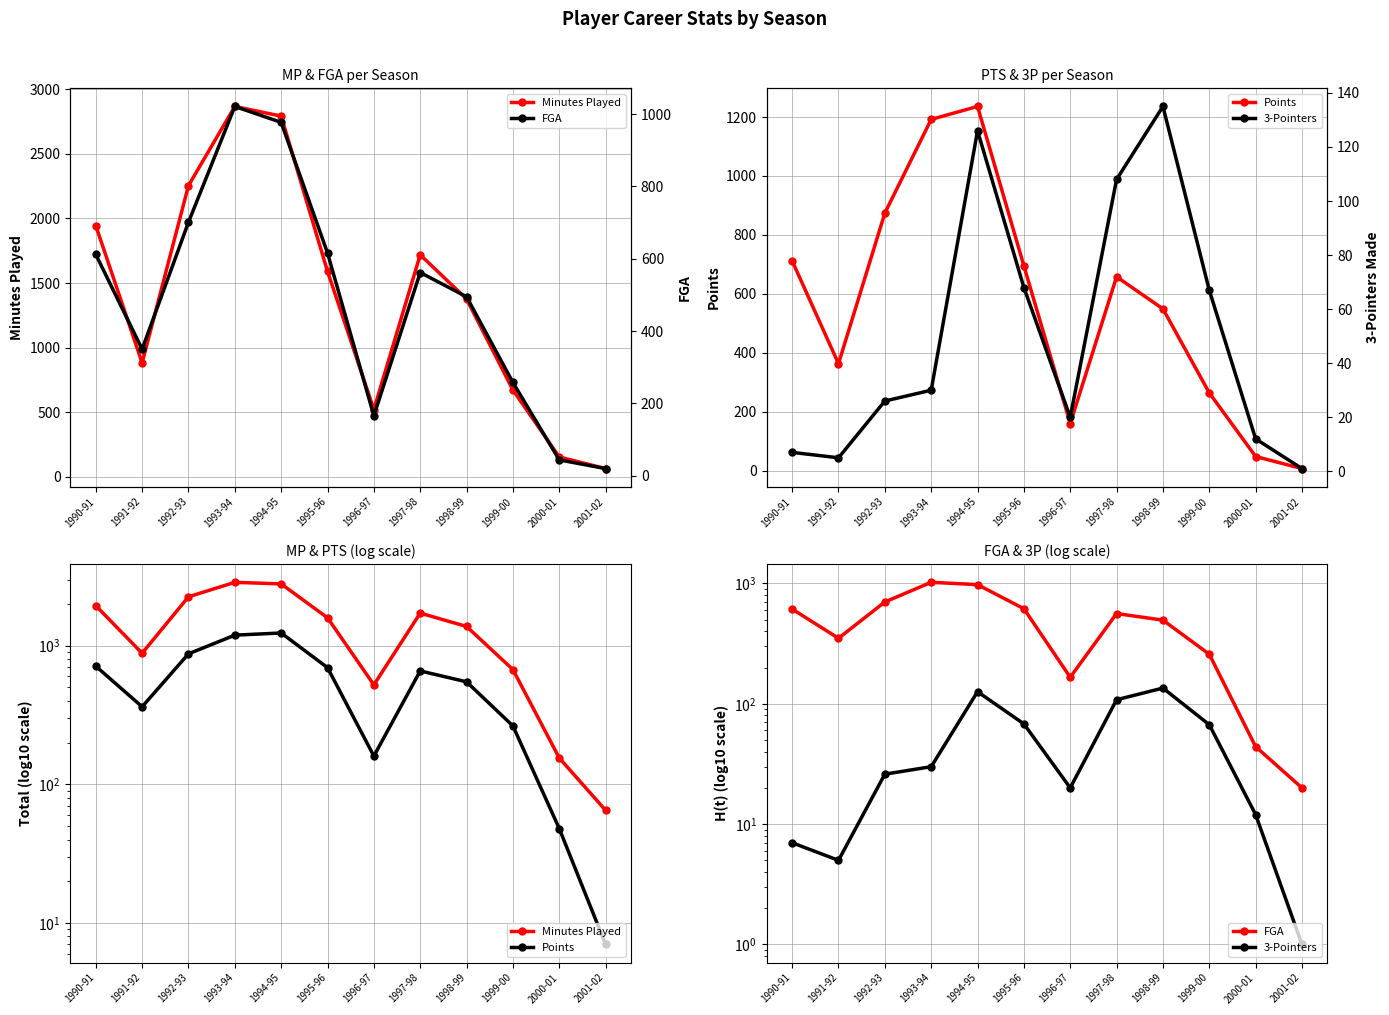

Read the 3-Pointers value at 1994-95.

126